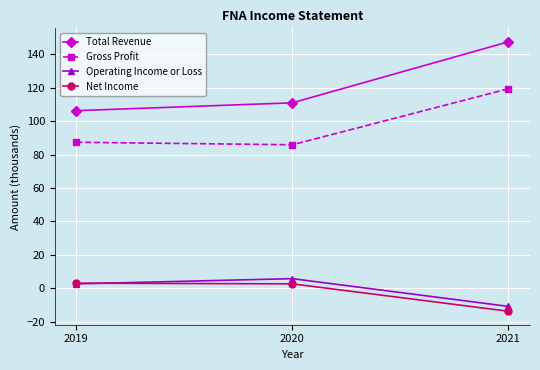

How many values in the Operating Income or Loss series are below 2?

1